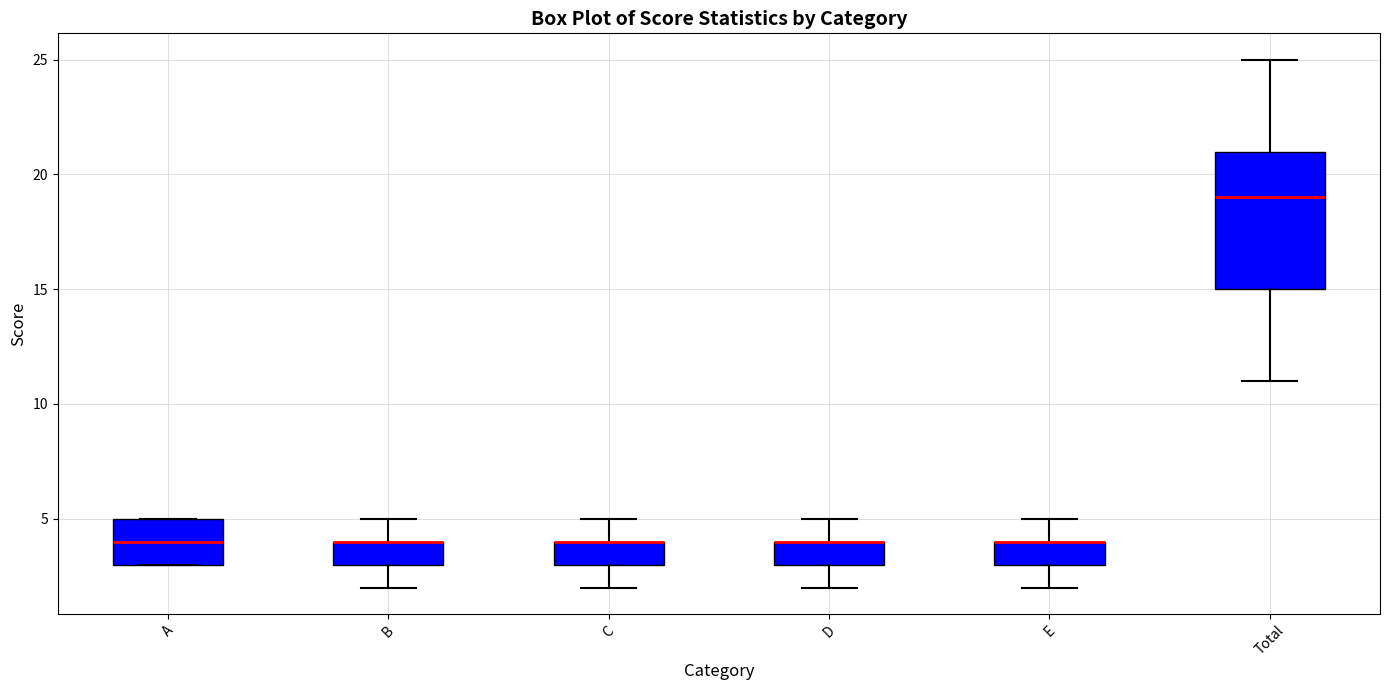

Which box is the tallest, from its lower edge to its upper edge?

Total